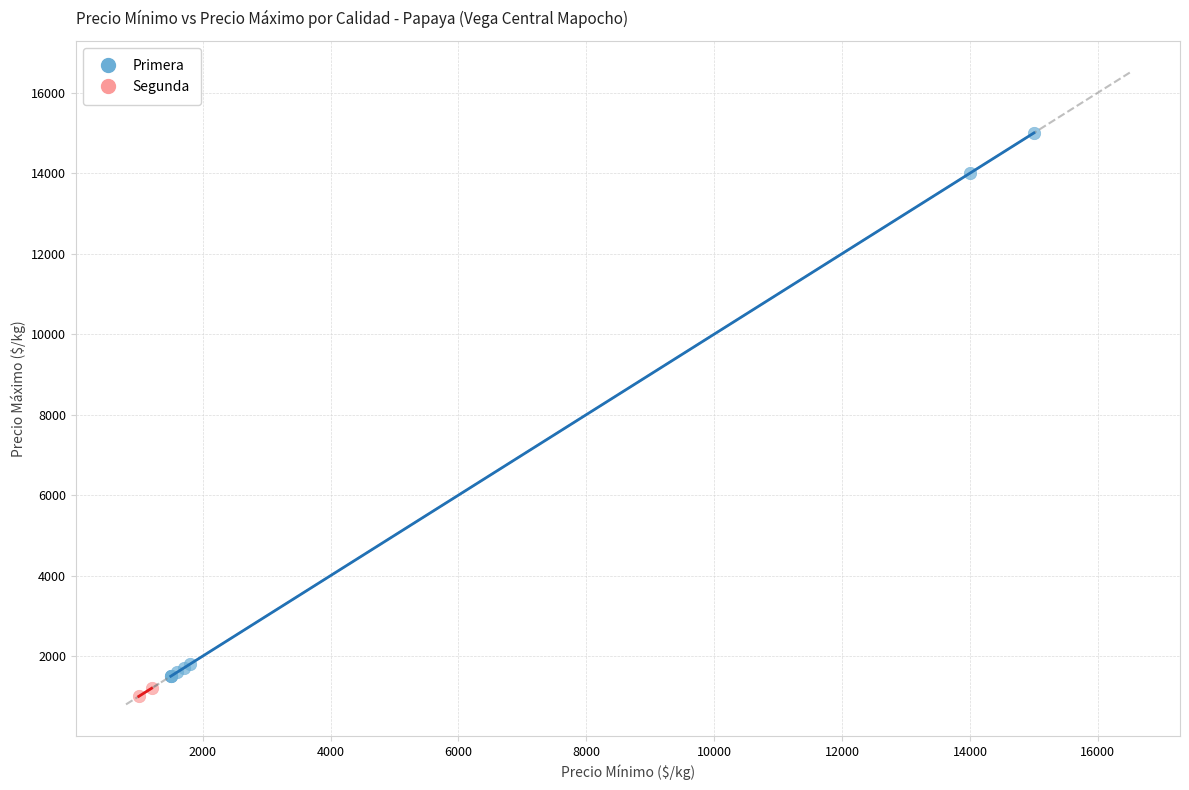

What are all the series names shown in the legend?

Primera, Segunda